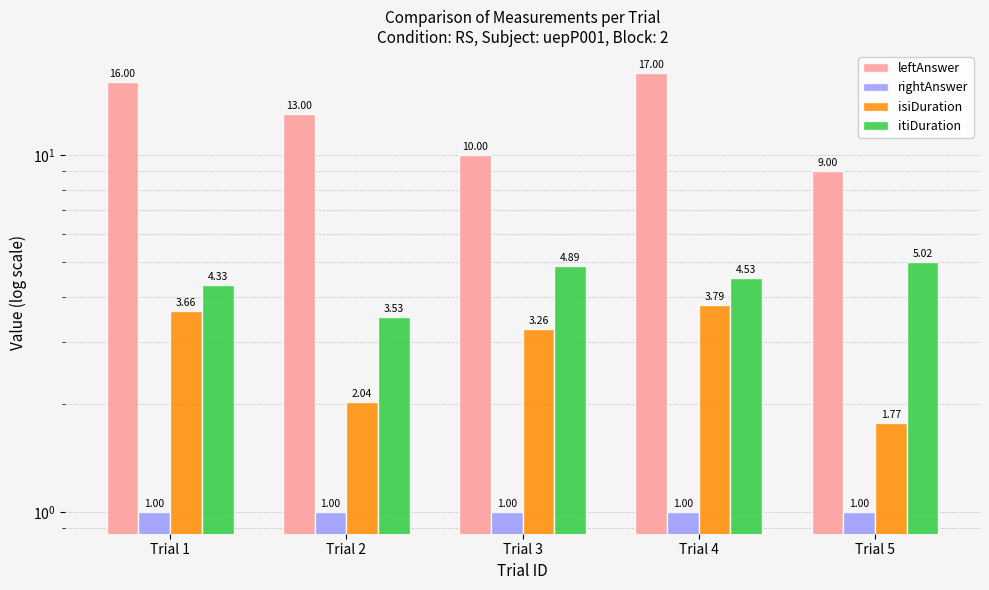

Which category has the lowest value in the isiDuration series?

Trial 5